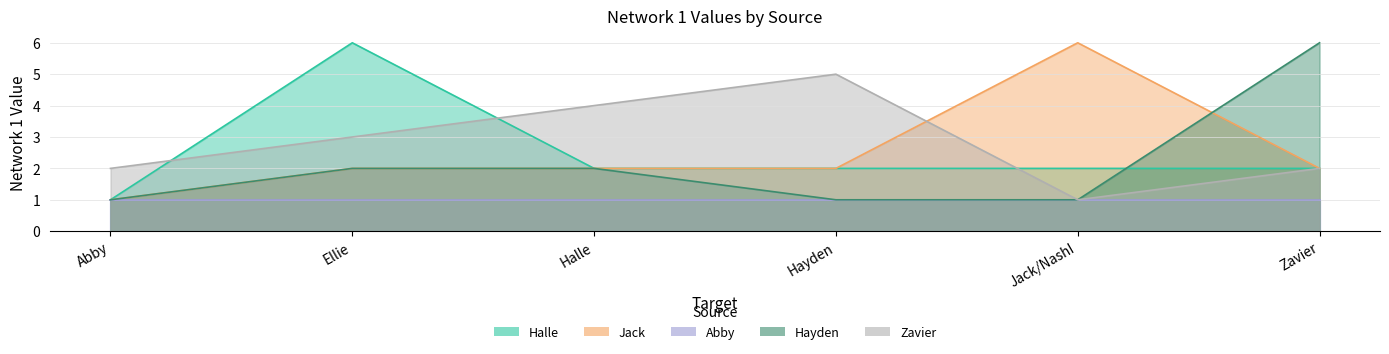

At which category is the sum across all series the highest?

Ellie